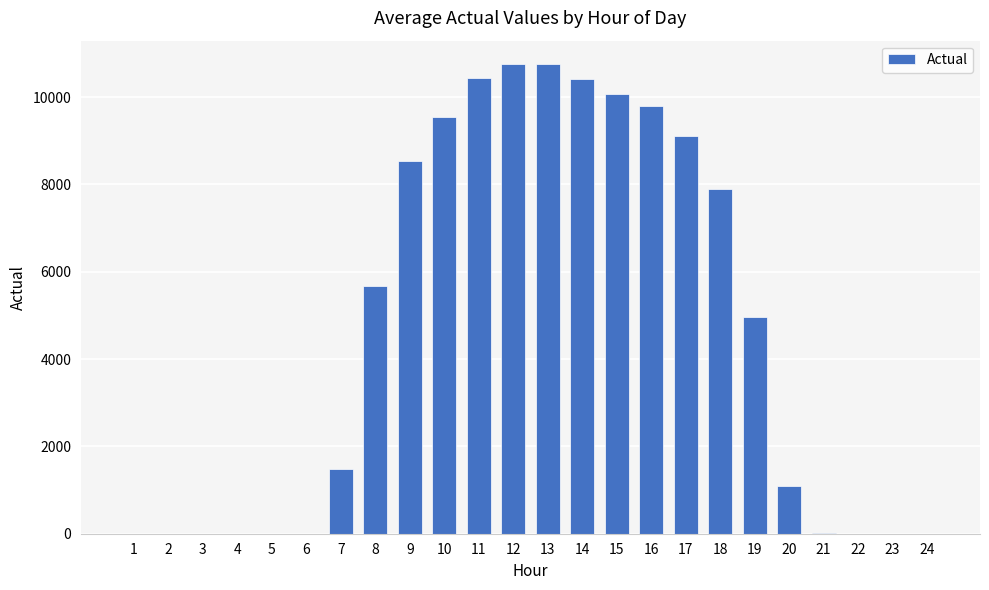

The chart shows a value of 7902 at 18. True or false?

True